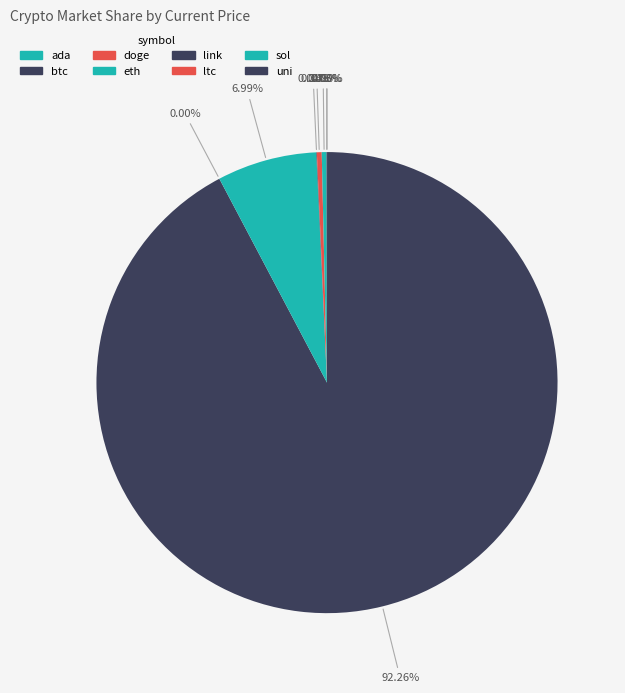

What percentage do btc and ltc together represent?

92.6%